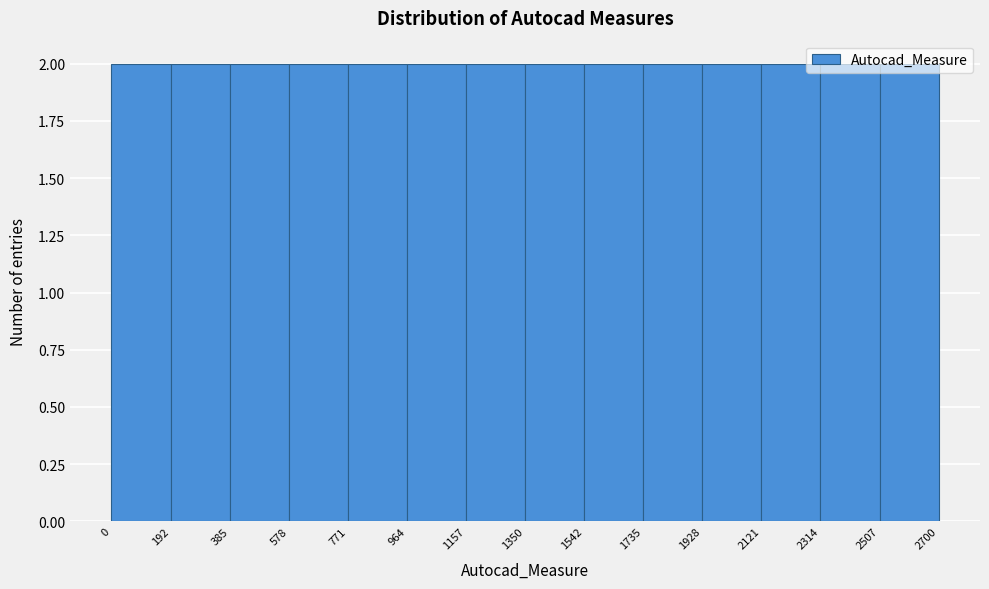

How tall is the bar that spans 2121 to 2314 on the x-axis? The values are not printed on the chart, so give them approximately, as read against the axis.

2